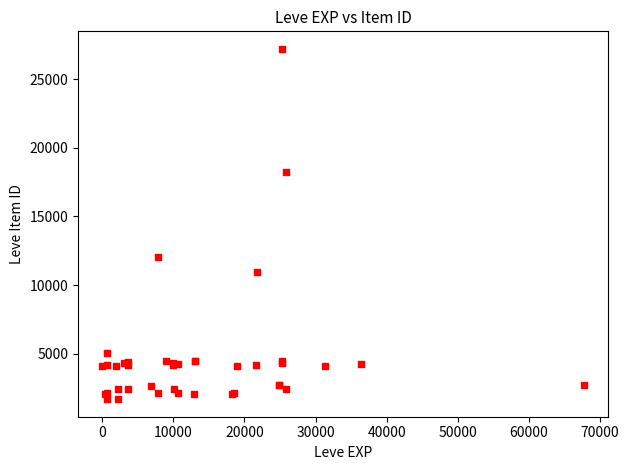

What Y value in the scatter plot is closest to 14448?

12018